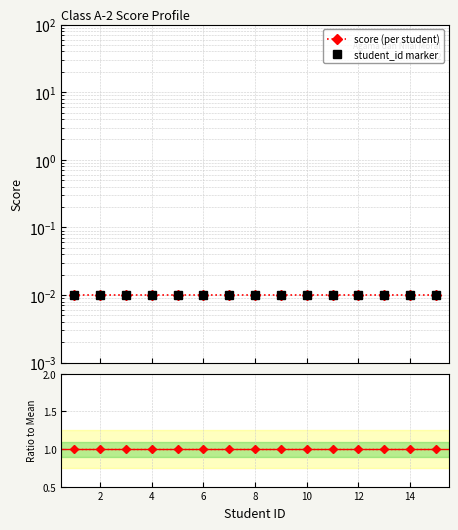

Which series has the largest total across all categories?

Ratio to Mean